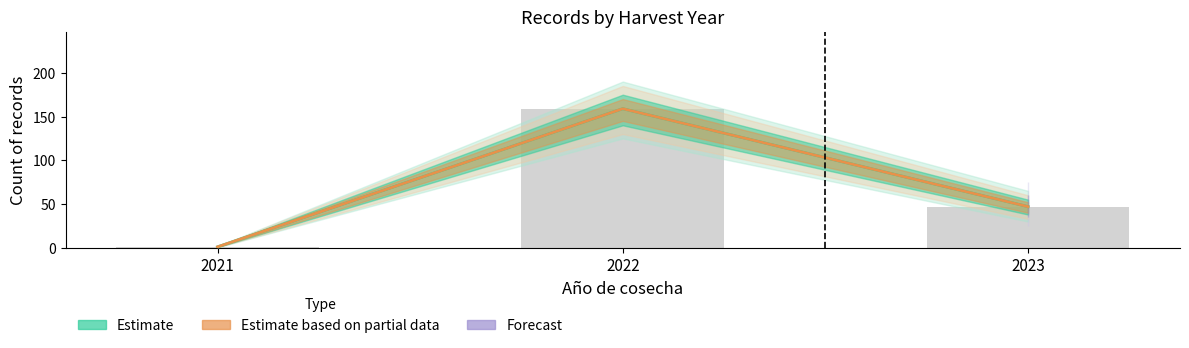

At how many categories does at least one series exceed 21?

2